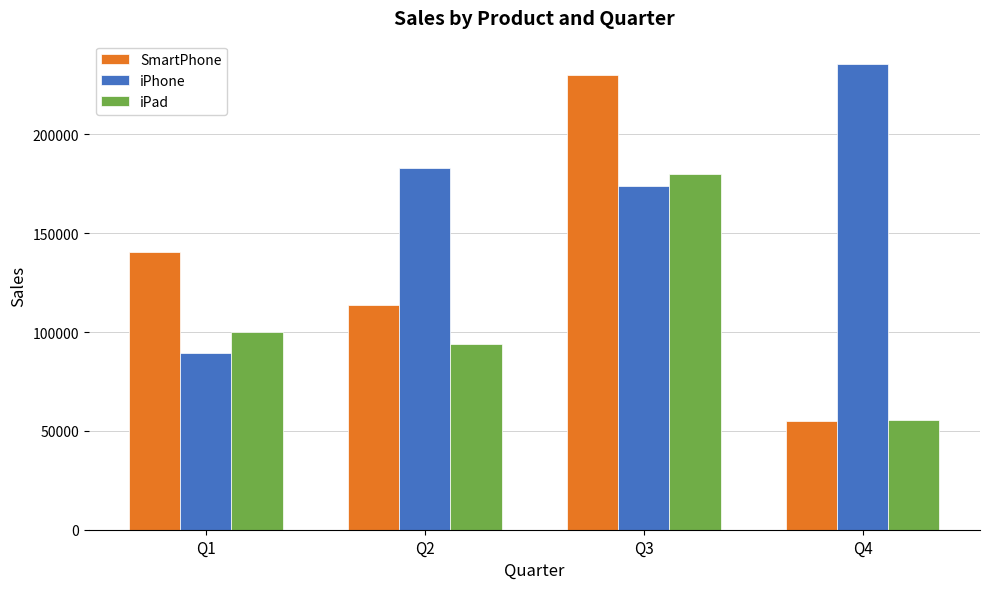

Which category has the highest value in the iPad series?

Q3